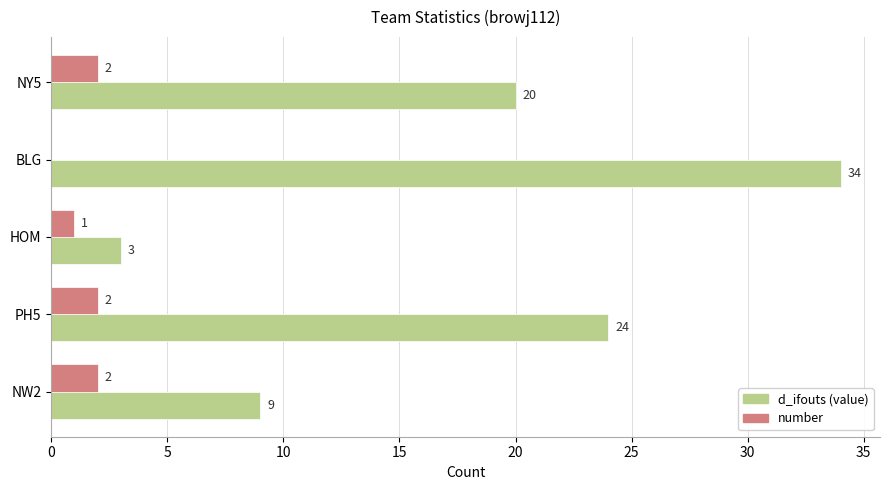

Which series has the largest total across all categories?

d_ifouts (value)